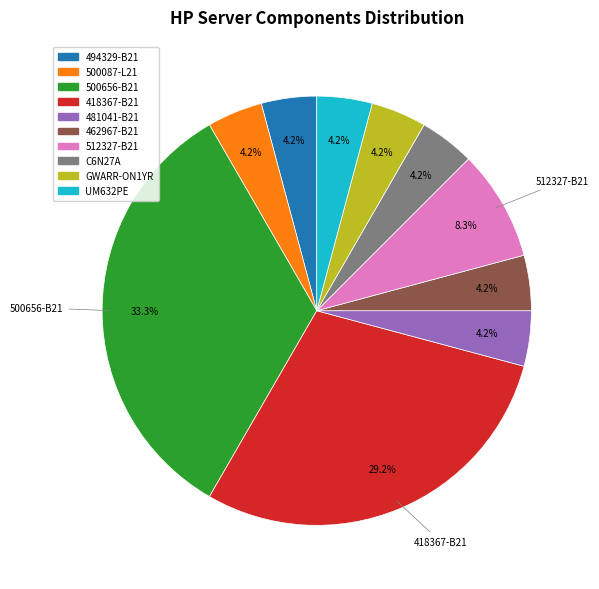

To the nearest percent, what percentage of the pie is 500087-L21?

4%